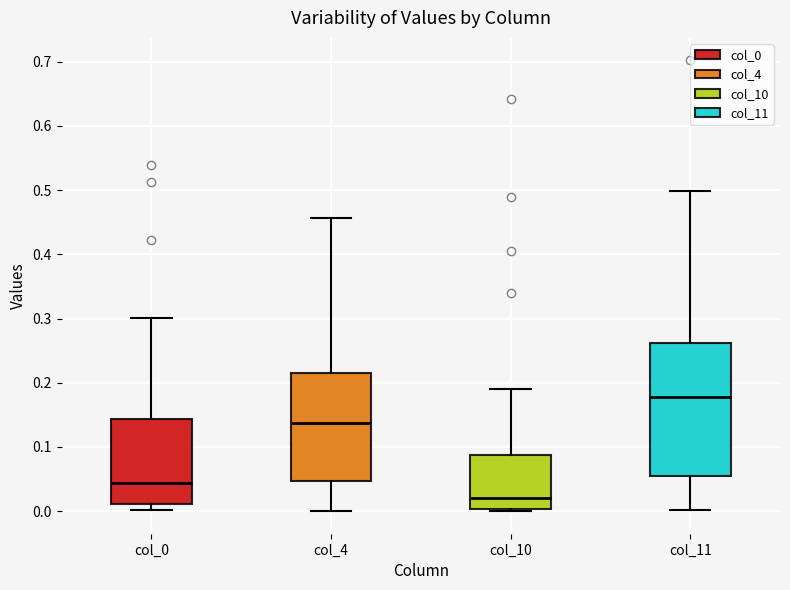

Reading left to right, transcribe this box plot: for each box, give where its median line is, the range the box spans, and where its two whiskers end, as read against the y-axis. The values are not printed on the chart, so give them approximately, as read against the axis.

col_0: median 0.04, box 0.01 to 0.14, whiskers 0.00 to 0.30
col_4: median 0.14, box 0.05 to 0.22, whiskers 0.00 to 0.46
col_10: median 0.02, box 0.00 to 0.09, whiskers 0.00 (just below the box's lower edge) to 0.19
col_11: median 0.18, box 0.05 to 0.26, whiskers 0.00 to 0.50